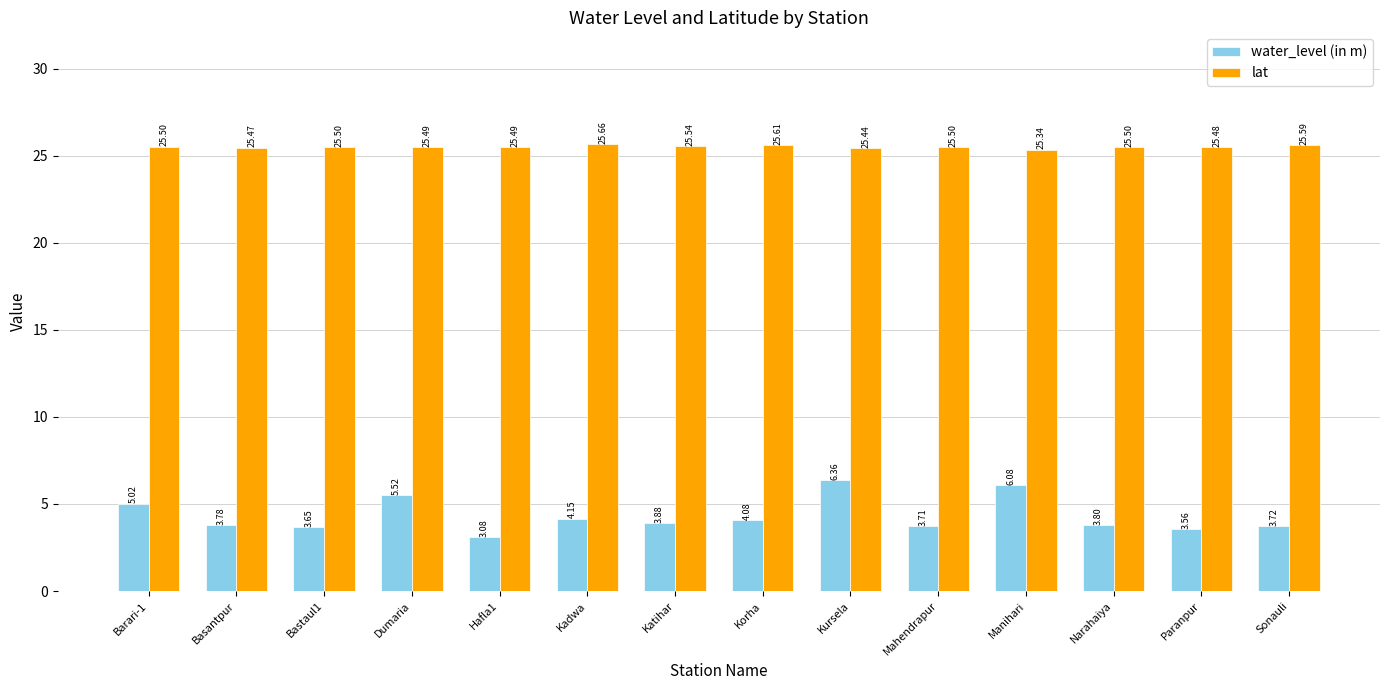

What is the spread (max minus min) of values at Paranpur?

21.9